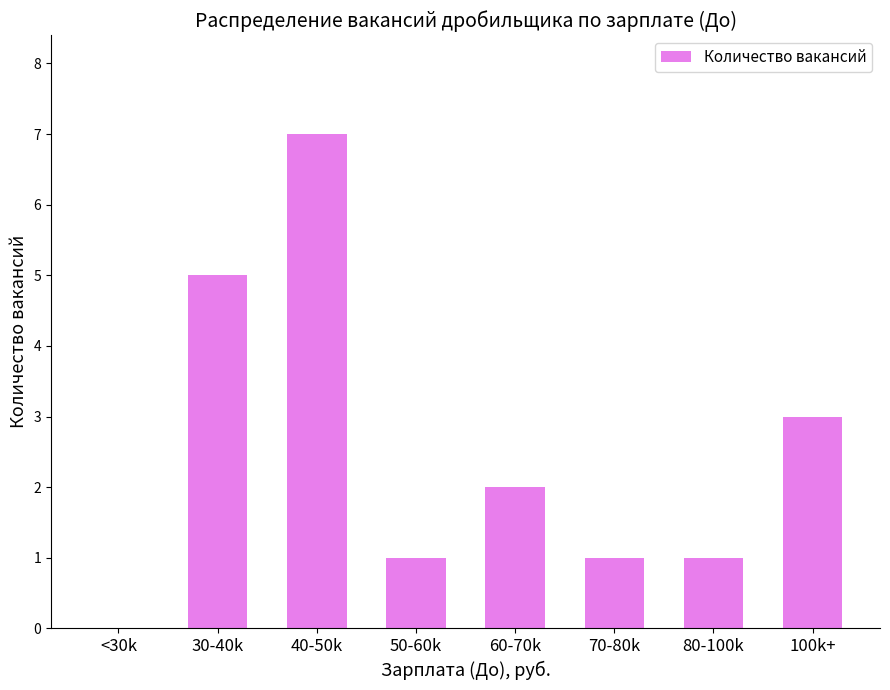

What is the sum of all values?

20